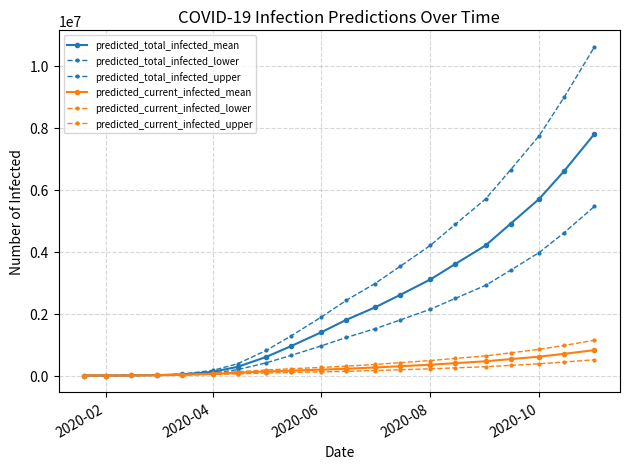

How many lines are shown in the chart?

6